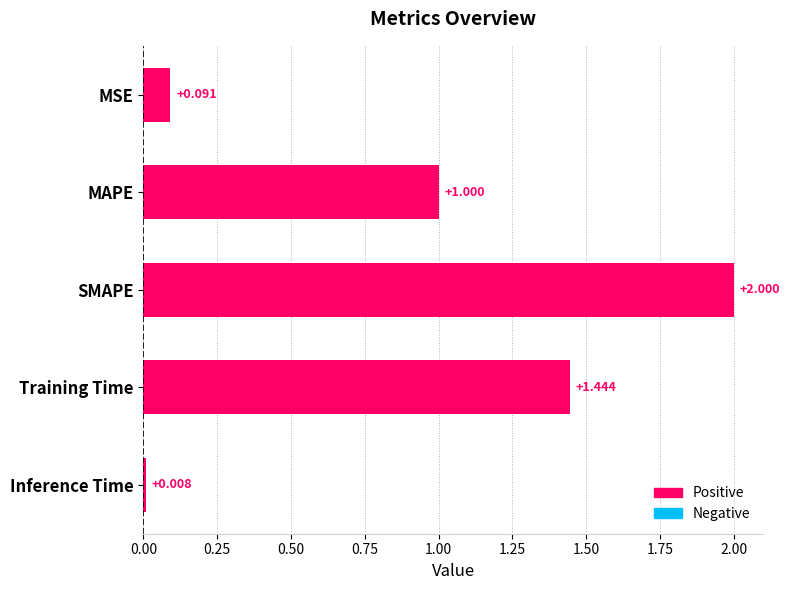

What is the label of the 1st bar from the bottom?

Inference Time